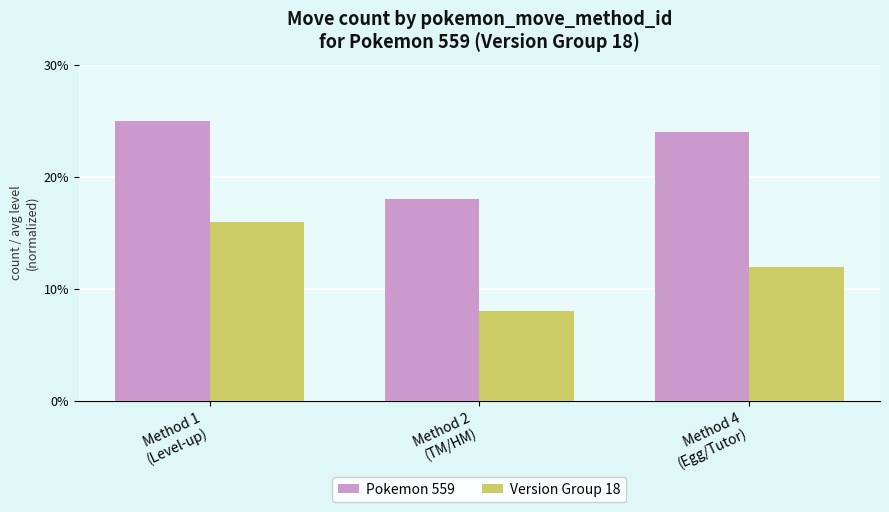

Which series has the widest spread of values?

Version Group 18